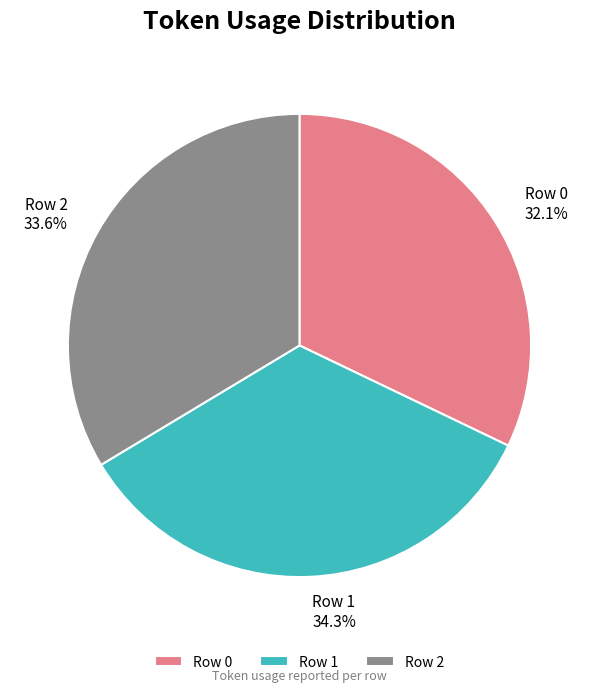

To the nearest percent, what portion does Row 1 represent?

34%